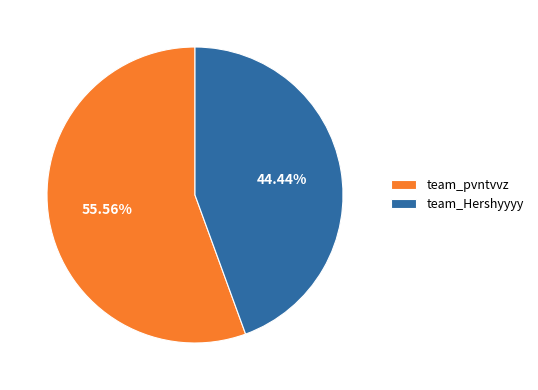

Count the number of slices in the pie.

2